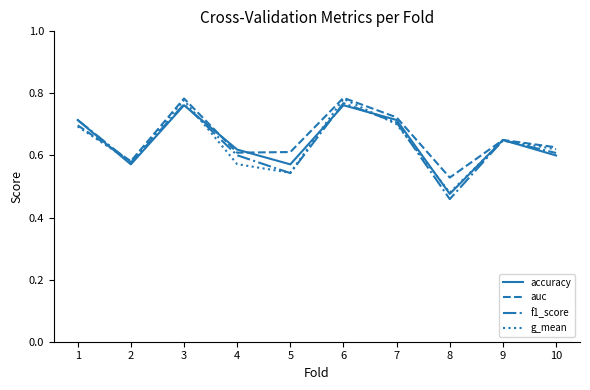

At which category does auc reach its first local valley?

2